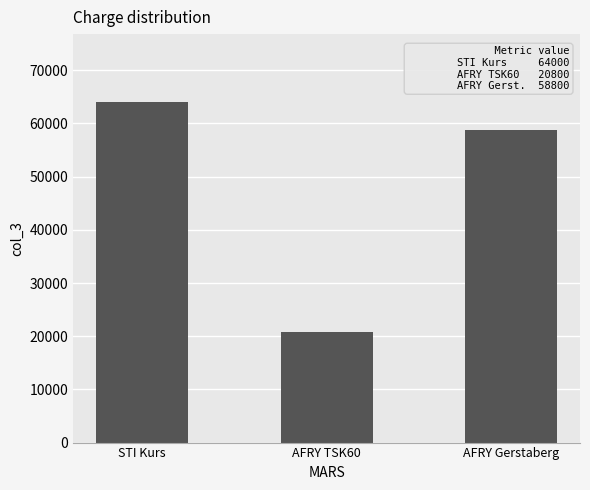

List the labels in order of value, largest first.

STI Kurs, AFRY Gerstaberg, AFRY TSK60